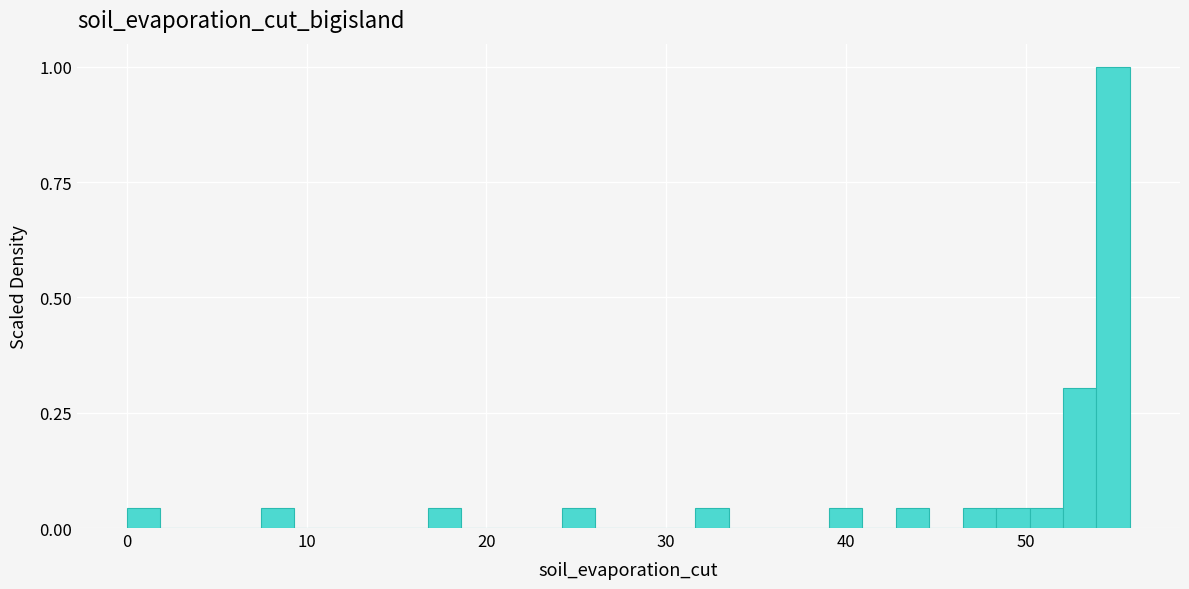

Read against the x-axis, roughly where is the centre of the tallest bar?

55